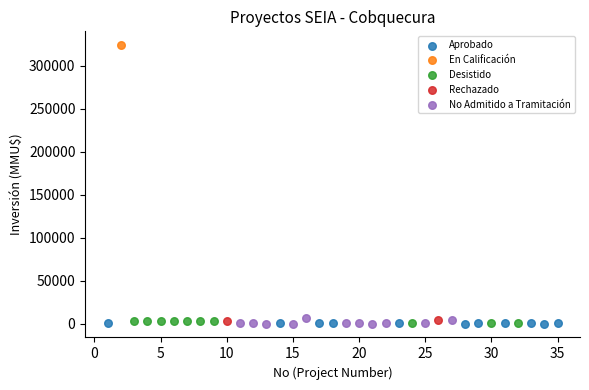

What are all the series names shown in the legend?

Aprobado, En Calificación, Desistido, Rechazado, No Admitido a Tramitación